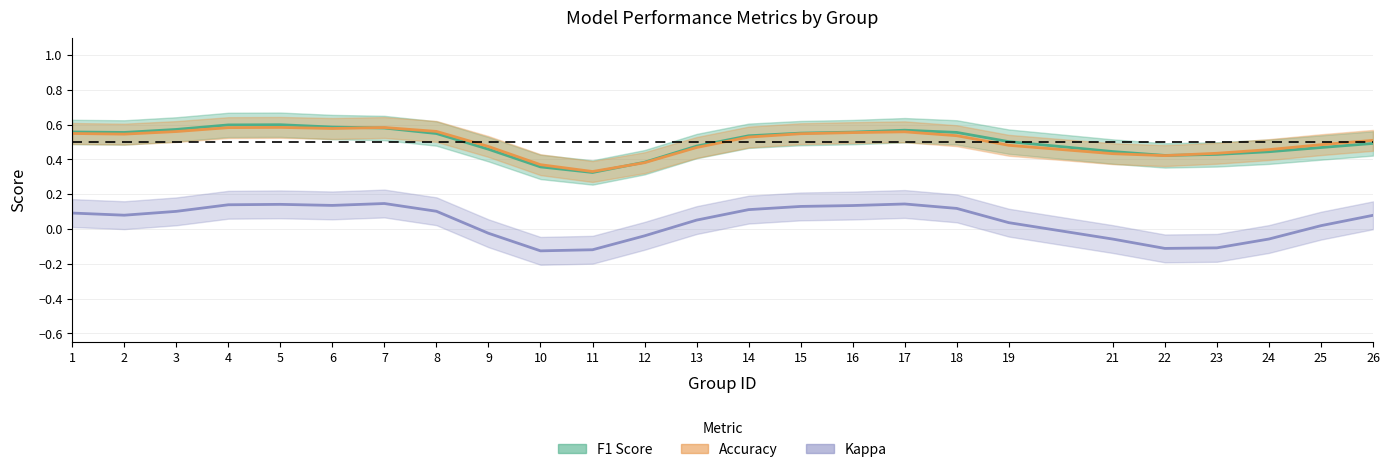

How many lines are shown in the chart?

3